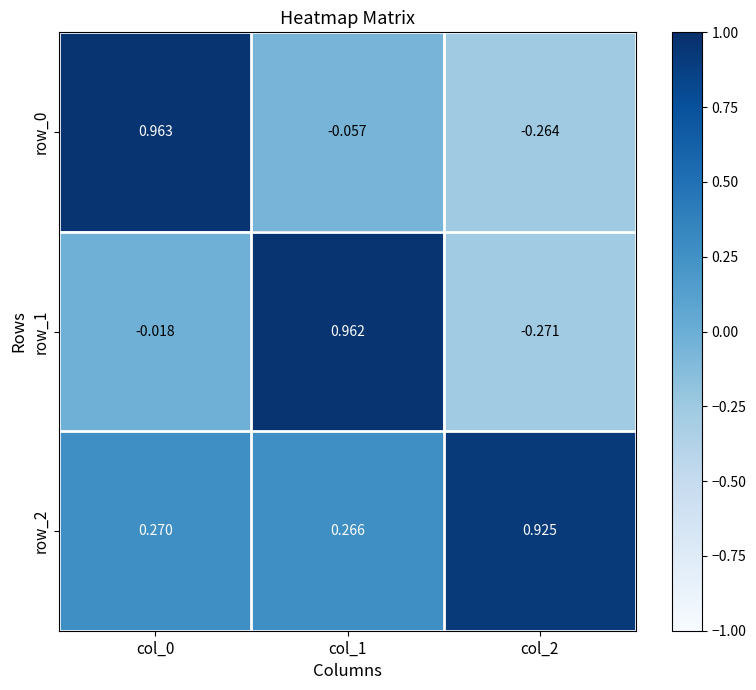

Is the value of row_0 at col_1 greater than the value of row_2 at col_2?

No